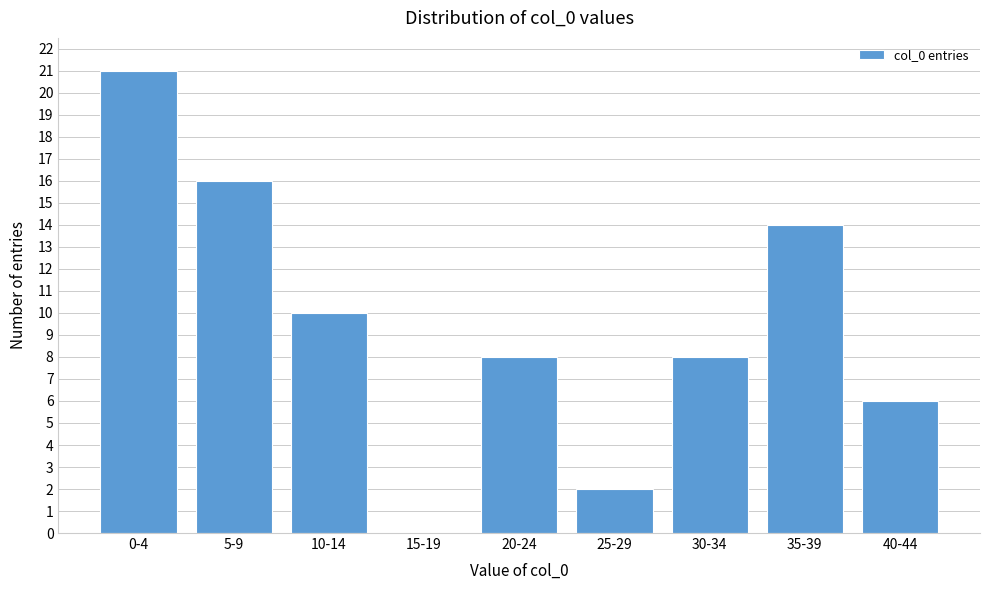

Reading left to right, list all the values displayed in this chart.

0-4=21	5-9=16	10-14=10	15-19=0	20-24=8	25-29=2	30-34=8	35-39=14	40-44=6